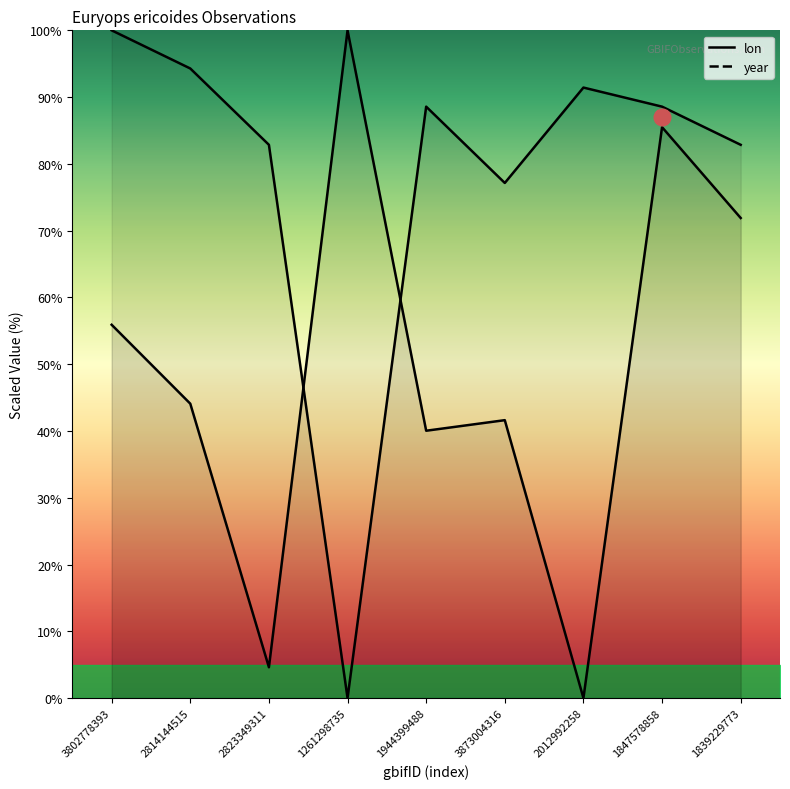

What is the total value across all series at 1839229773?

154.8